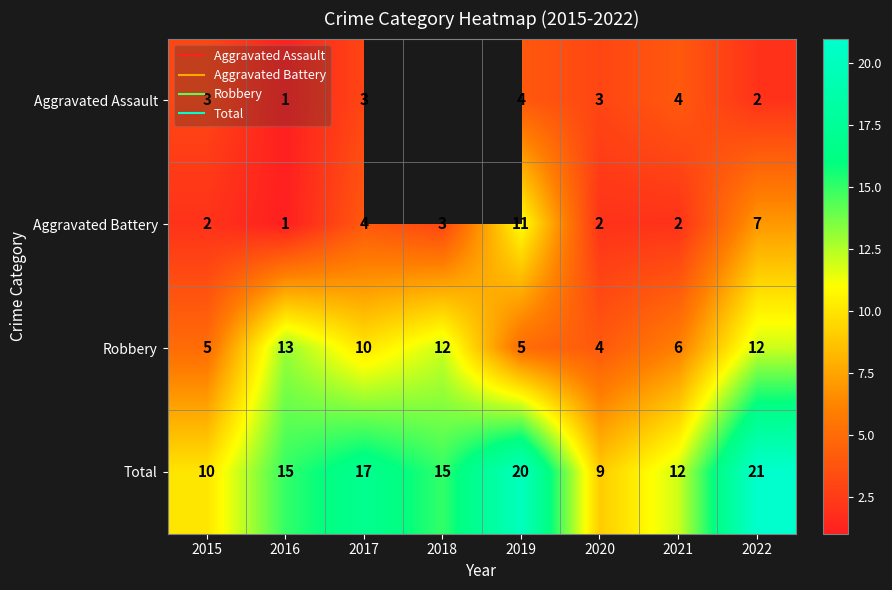

At which label does Robbery first exceed 10?

2016